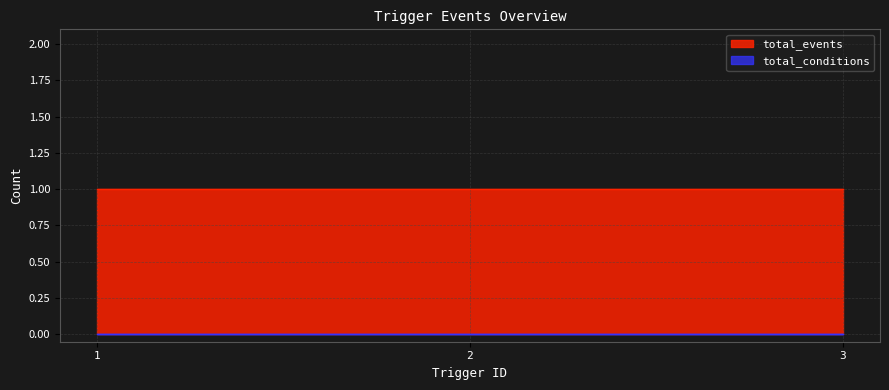

Which series changed the most between 1 and 2?

total_events